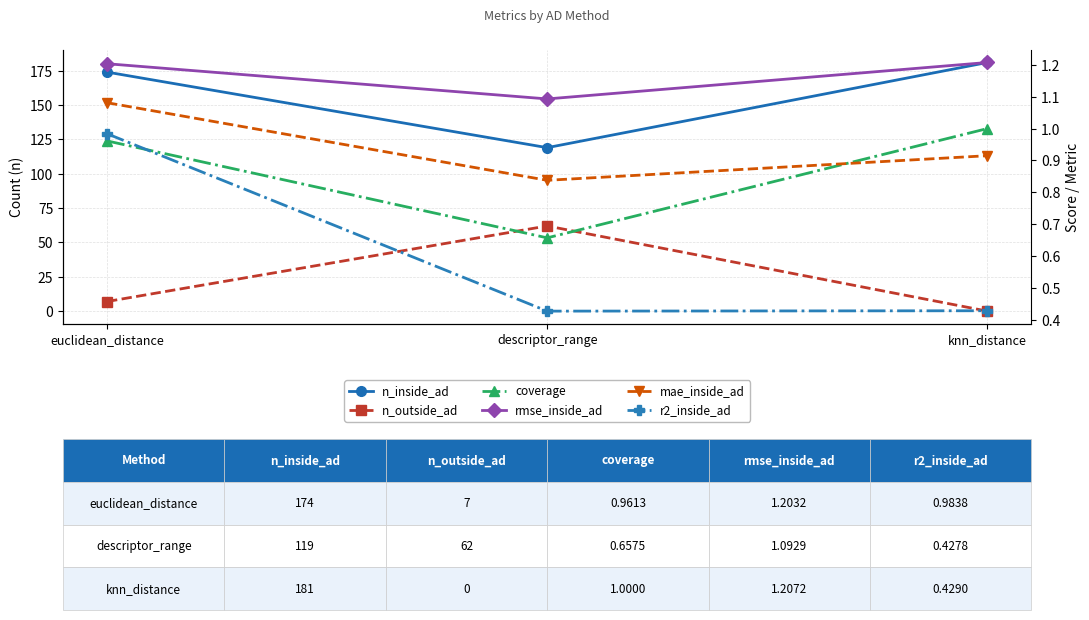

At how many categories does at least one series exceed 162?

2